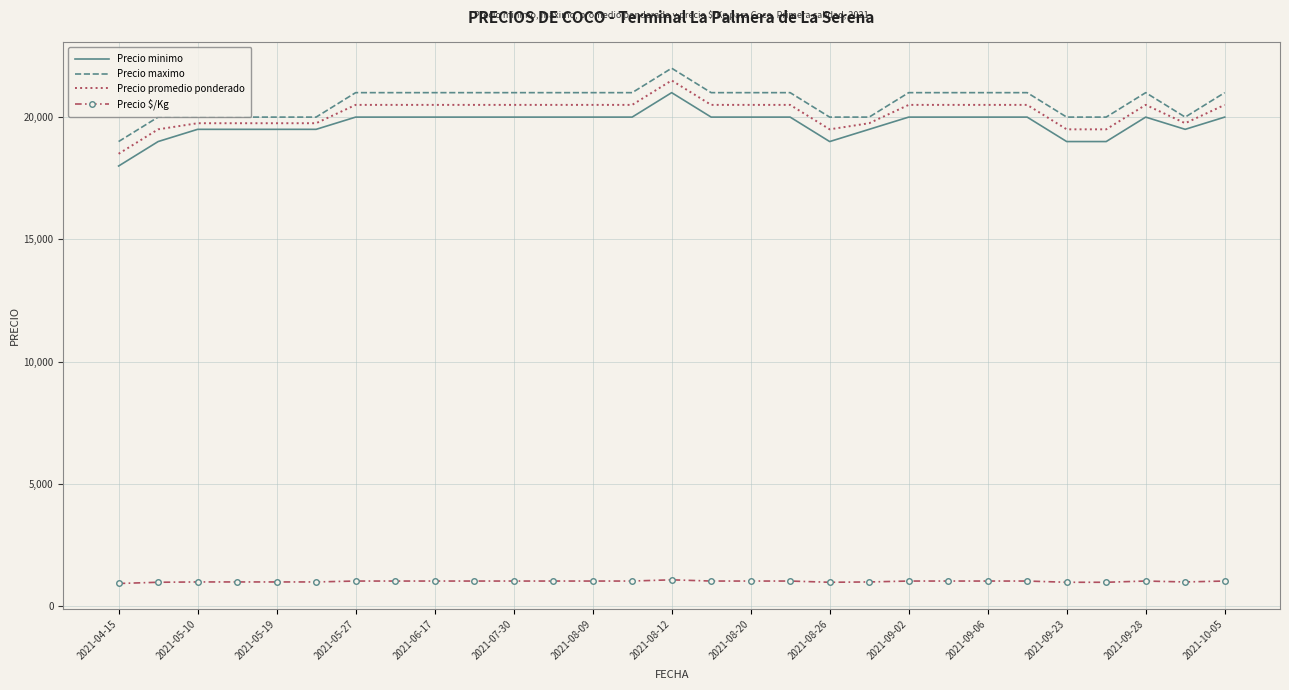

How many categories are shown in the chart?

29